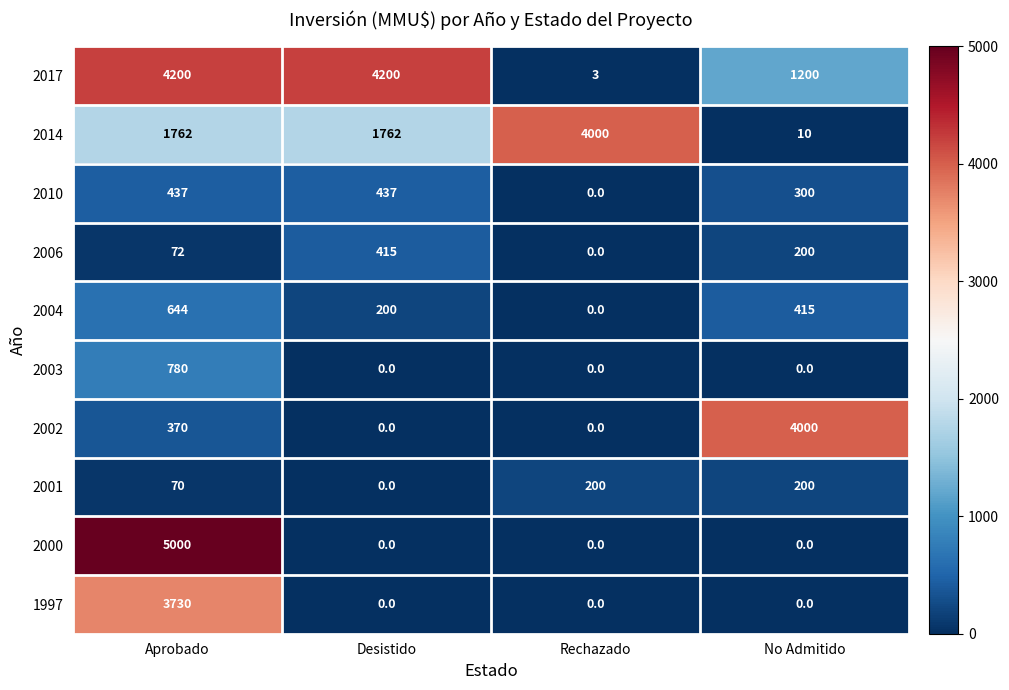

How many data points does each series have?

4